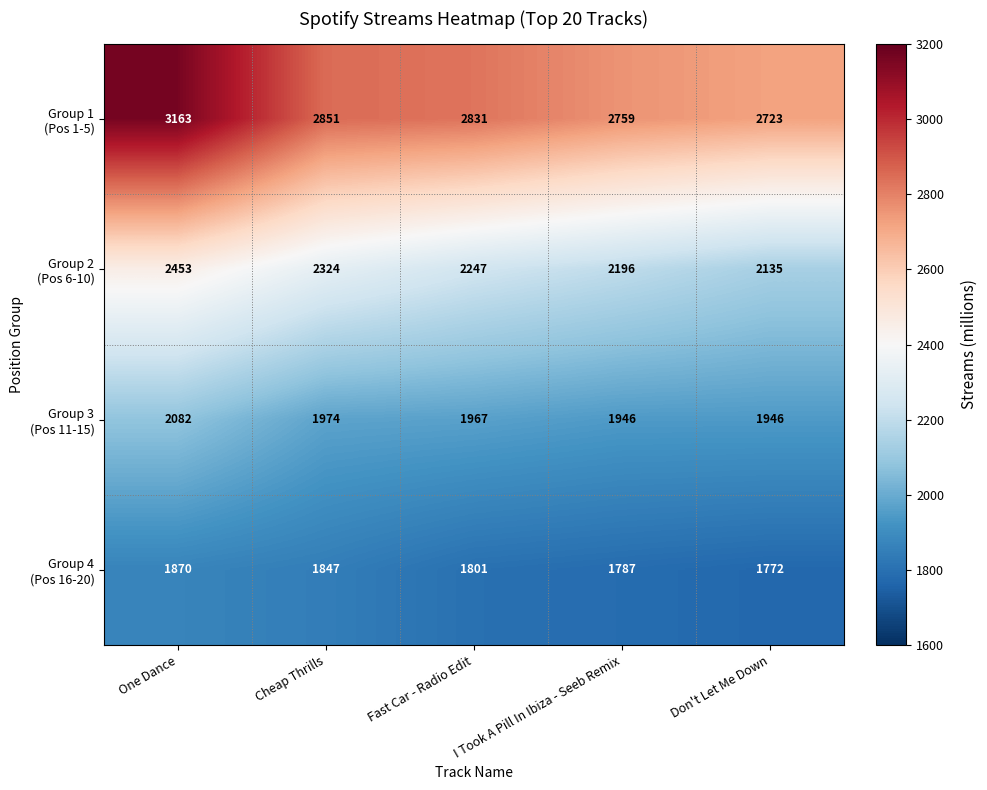

What is the spread (max minus min) of values at I Took A Pill In Ibiza - Seeb Remix?

972